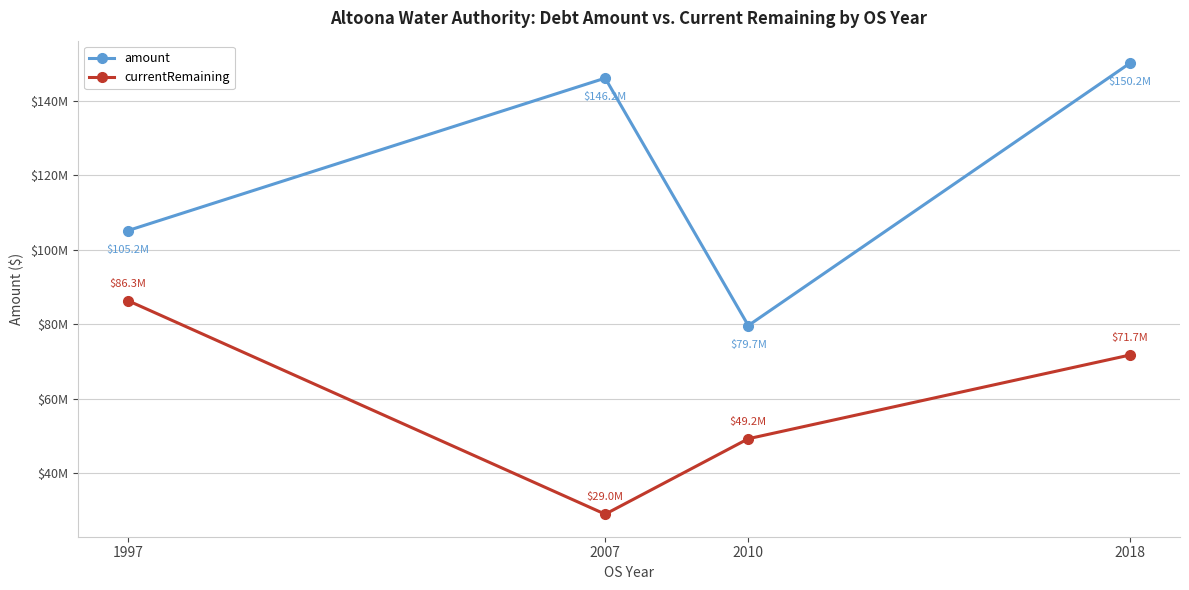

Rank the categories by currentRemaining value from highest to lowest.

1997, 2018, 2010, 2007